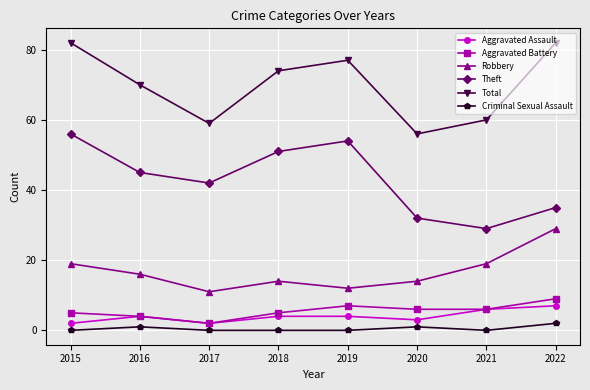

How many lines are shown in the chart?

6